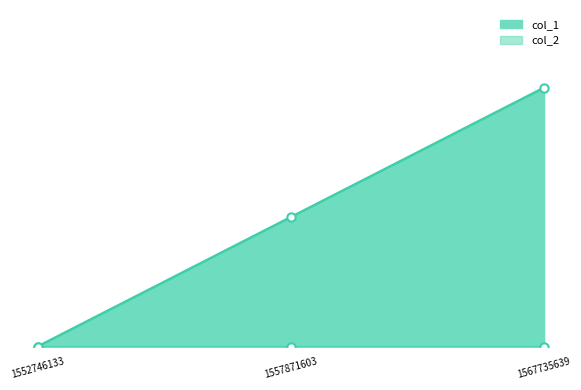

Rank the categories by value from lowest to highest.

1552746133, 1557871603, 1567735639